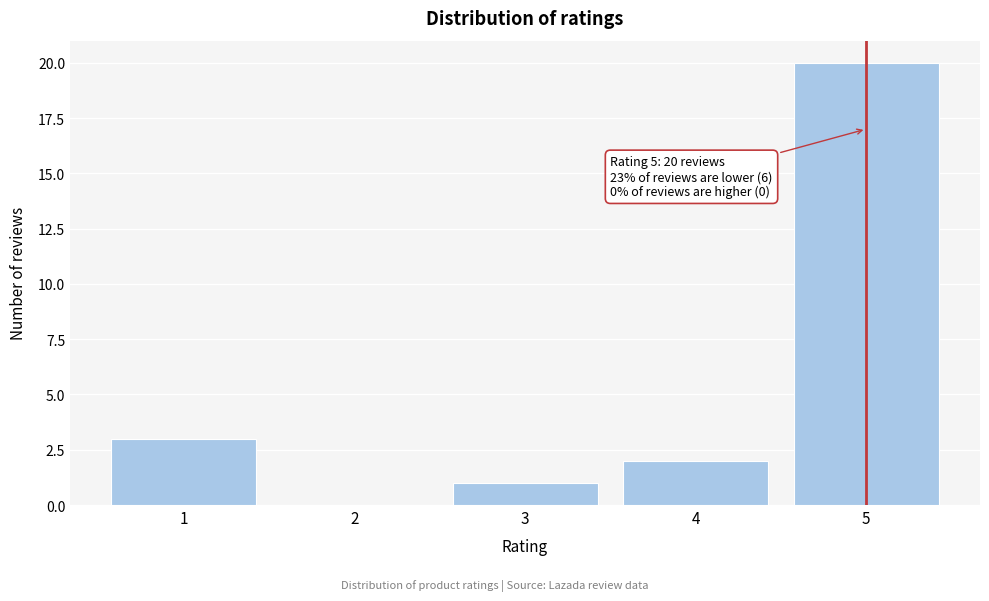

Reading left to right, list all the values displayed in this chart.

1=3	2=0	3=1	4=2	5=20